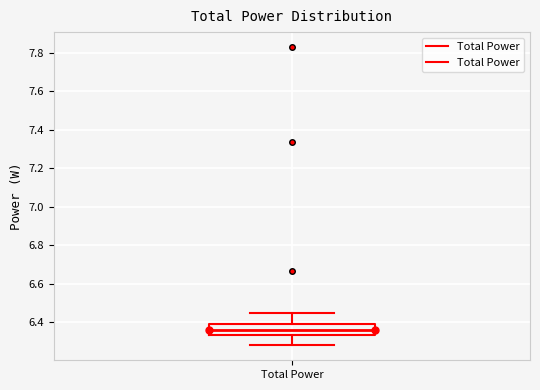

Read this box plot against the y-axis: the position of the median line, the range covered by the box, and the ends of both whiskers. The values are not printed on the chart, so give them approximately, as read against the axis.

median 6.36, box 6.34 to 6.40, whiskers 6.28 to 6.44